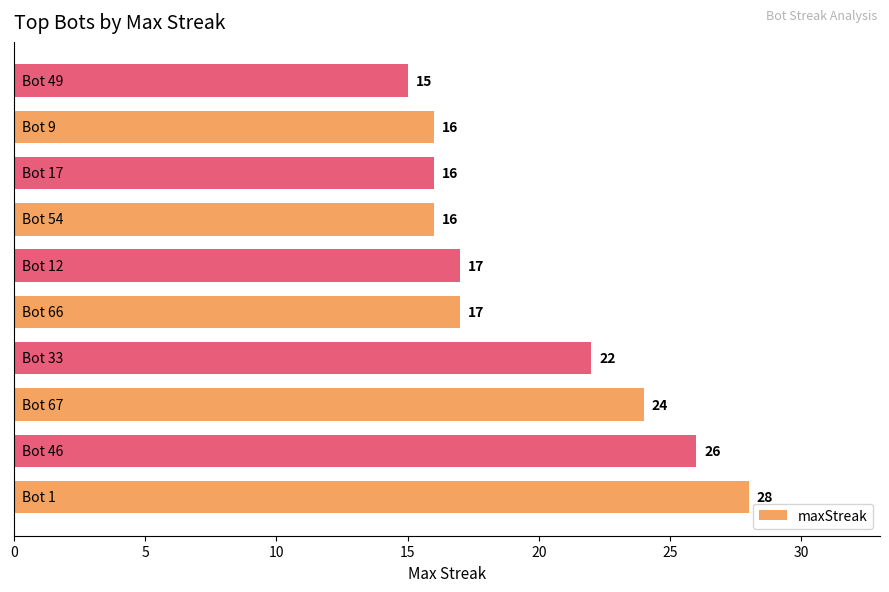

What is the difference between the second highest and second lowest values?

10